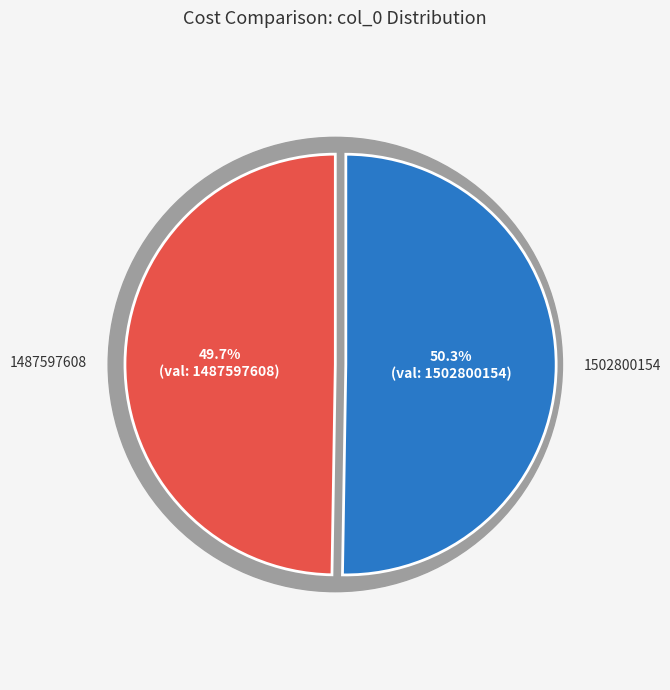

What is the smallest slice in the pie chart?

1487597608